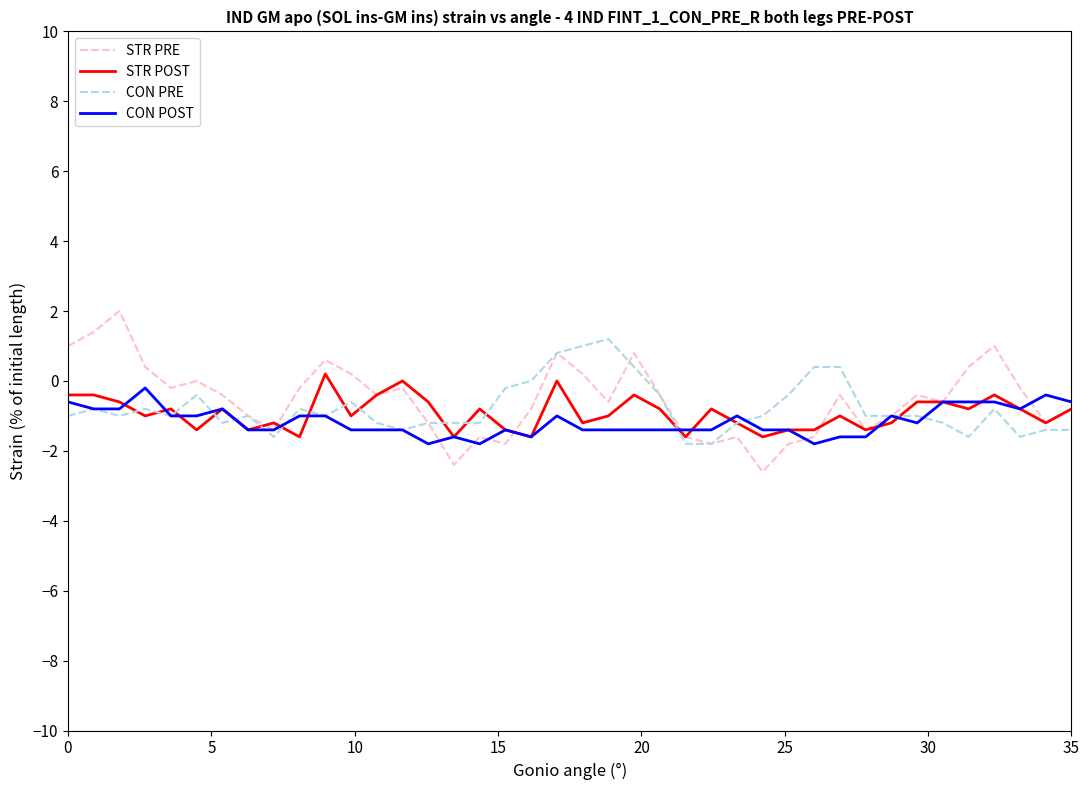

Which series has the largest range (max minus min)?

STR PRE